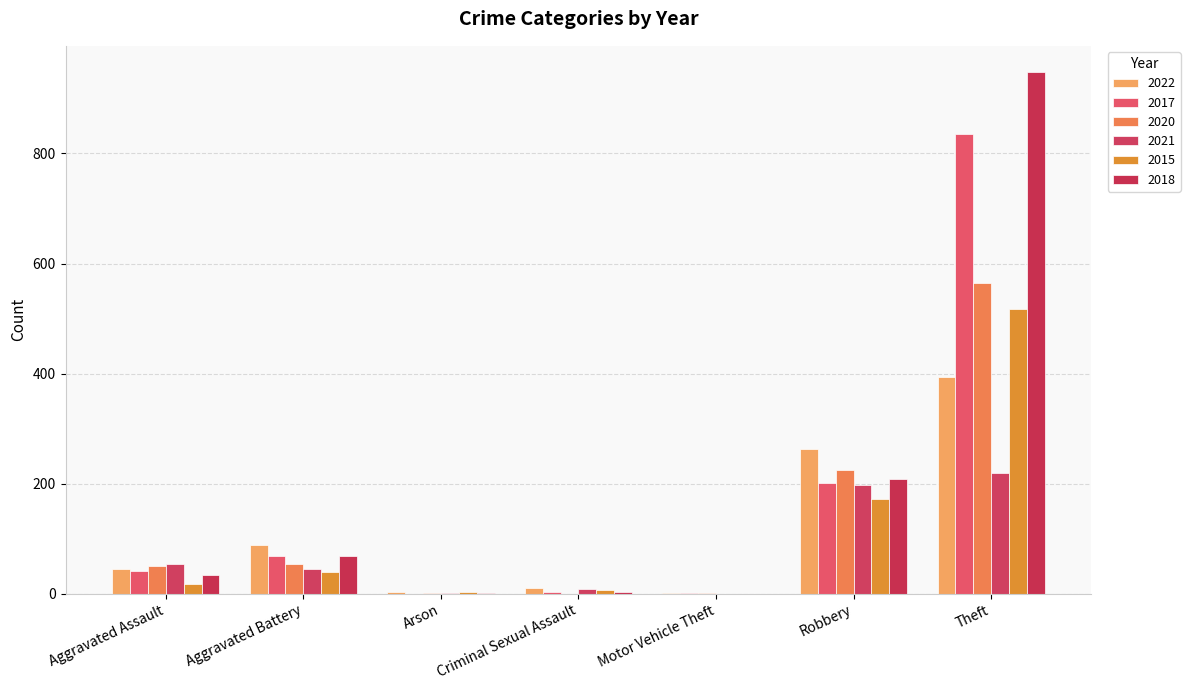

What is the average value of the 2022 series?

115